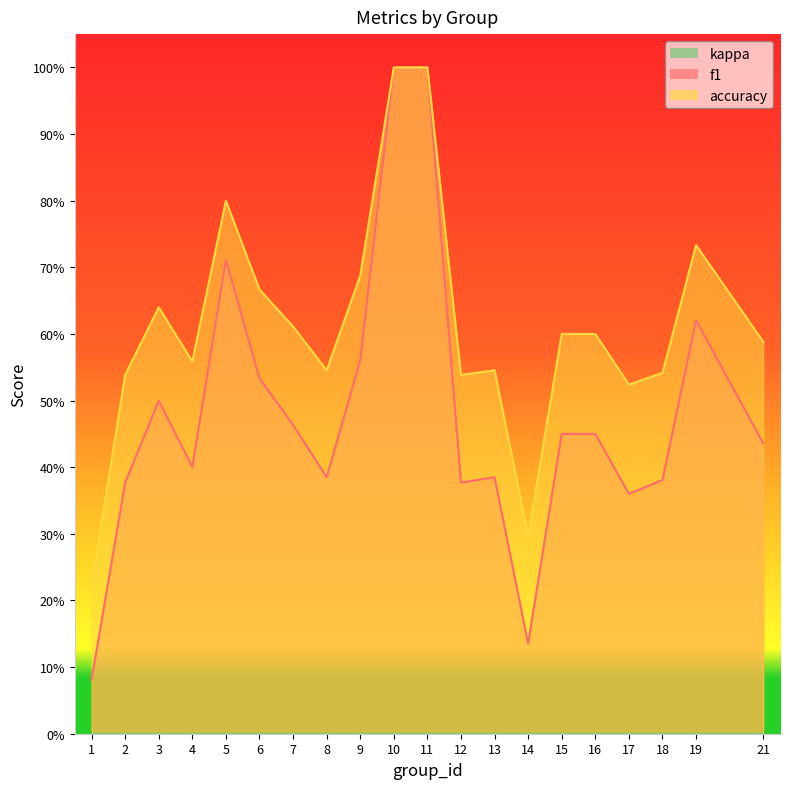

True or false: accuracy and f1 cross at least once.

False